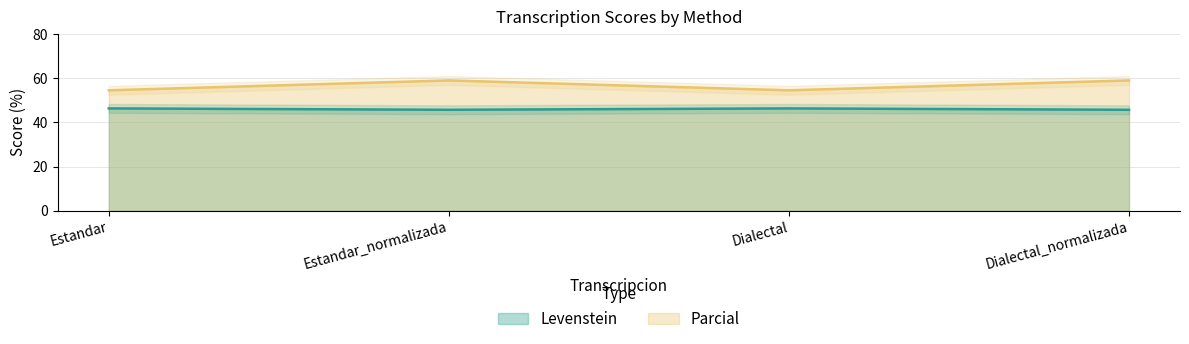

What is the value of the Levenstein point at the 4th from the left?

45.7